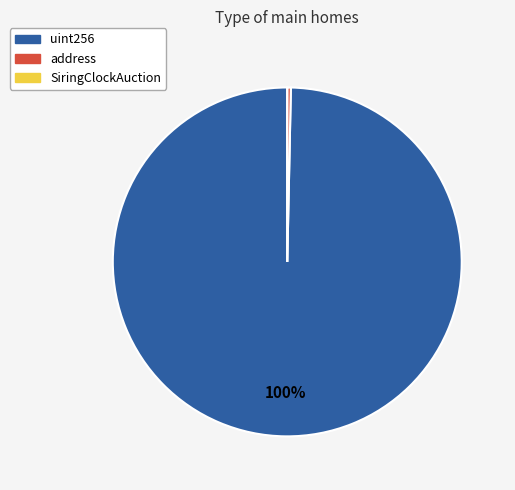

What percentage is the uint256 slice, to the nearest percent?

100%